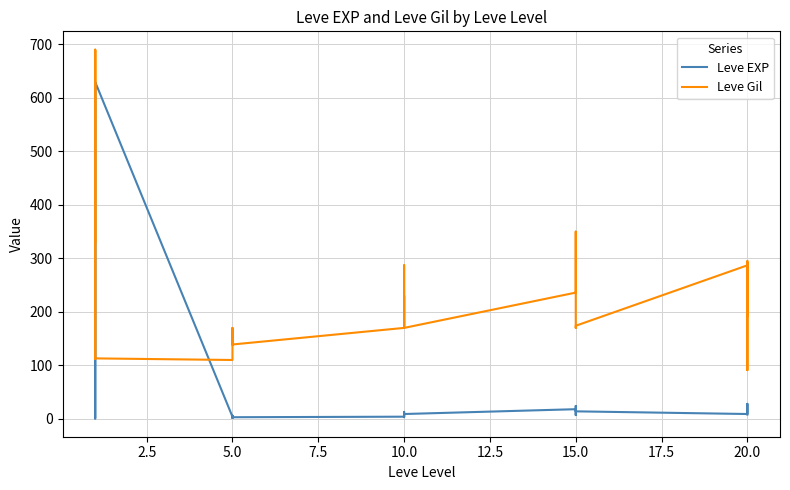

Count the number of categories in the chart.

30